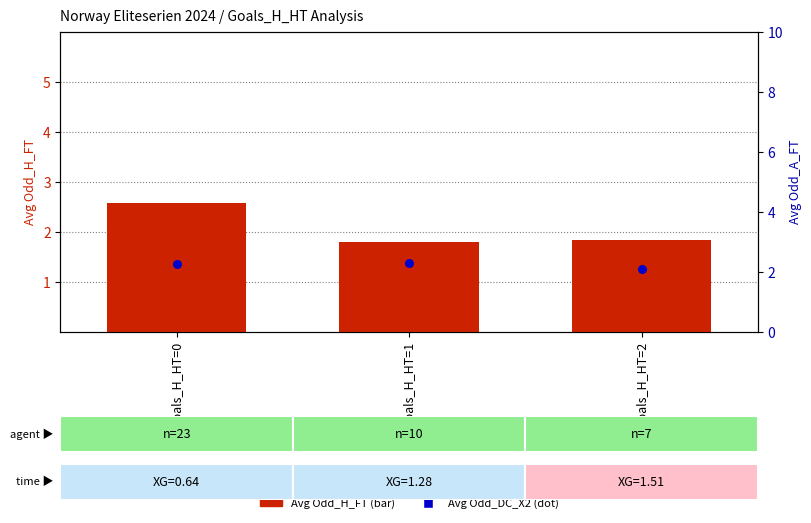

Which series reaches the maximum Y coordinate?

Avg Odd_H_FT